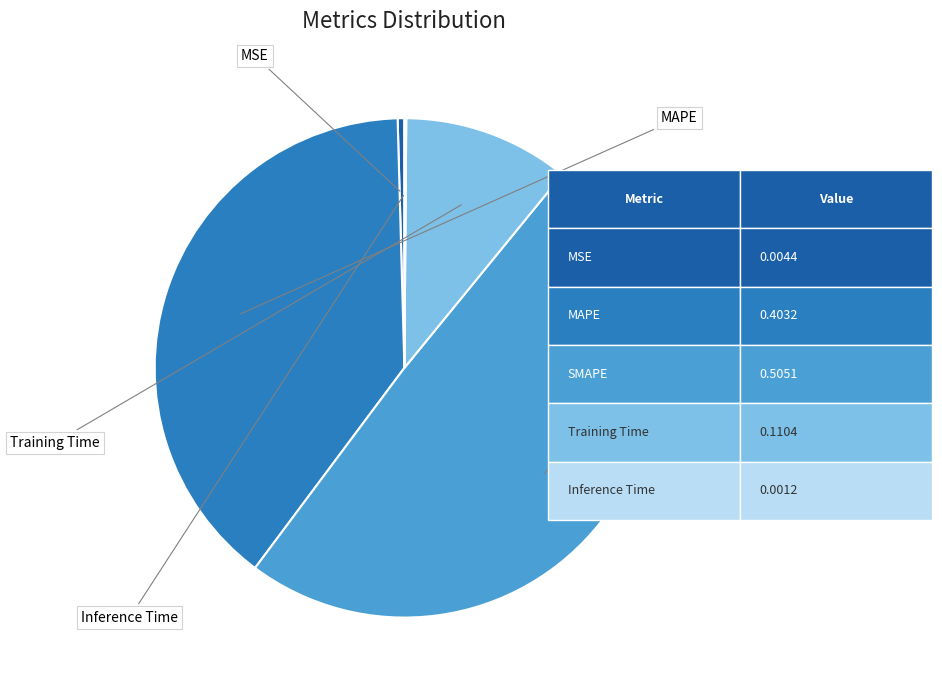

Is there any slice that represents more than half of the pie?

No